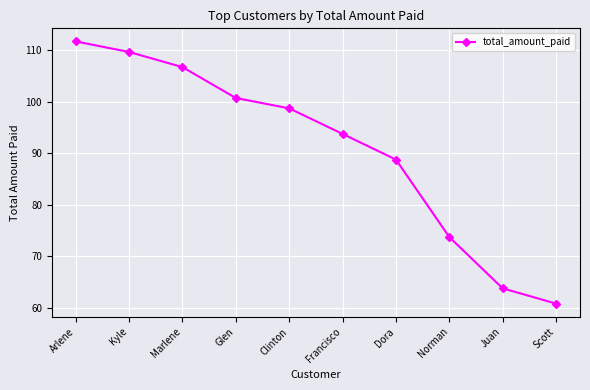

The value at Clinton is 134.5. True or false?

False